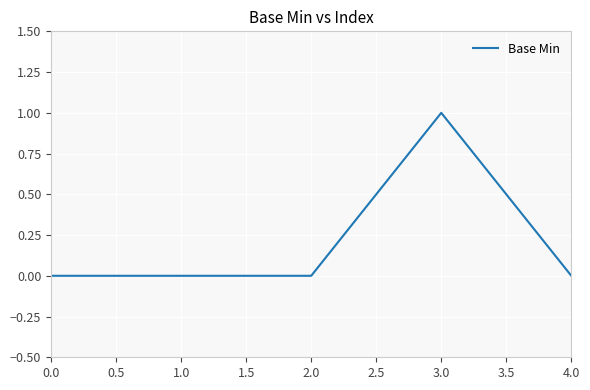

How many distinct data groups are displayed?

1